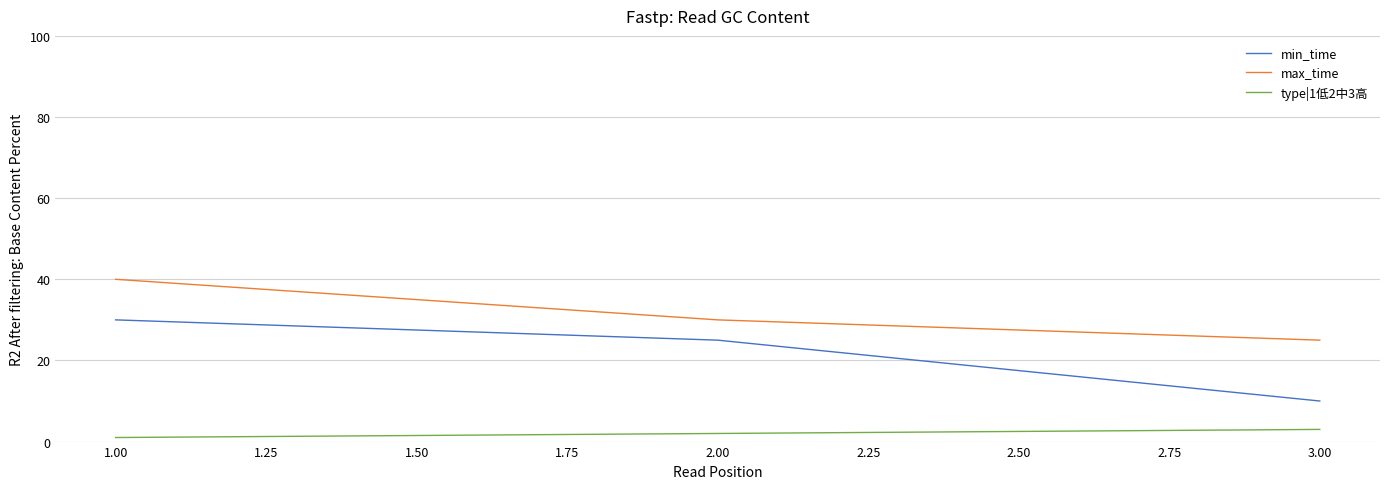

What is the highest value of the min_time series?

30